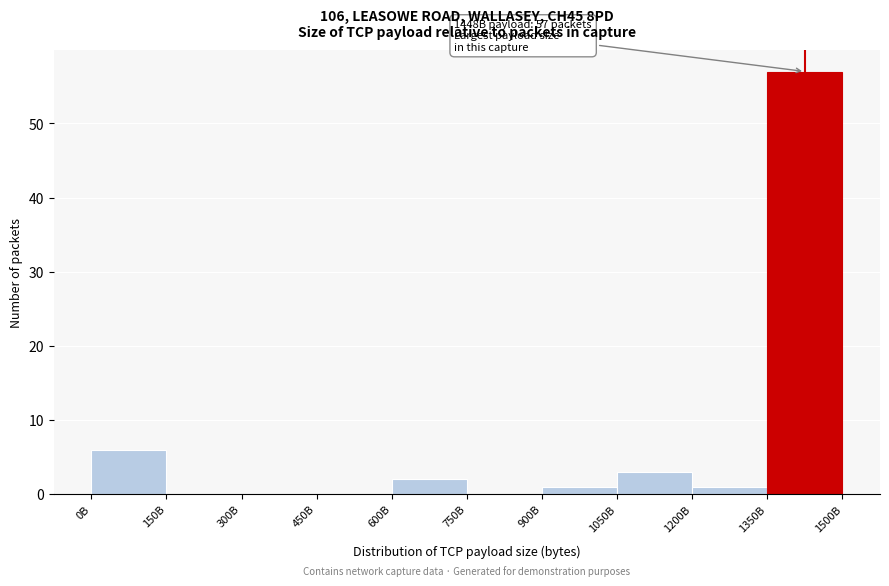

Reading right to left, transcribe all the data shown in this chart.

1350B=57	1200B=1	1050B=3	900B=1	750B=0	600B=2	450B=0	300B=0	150B=0	0B=6